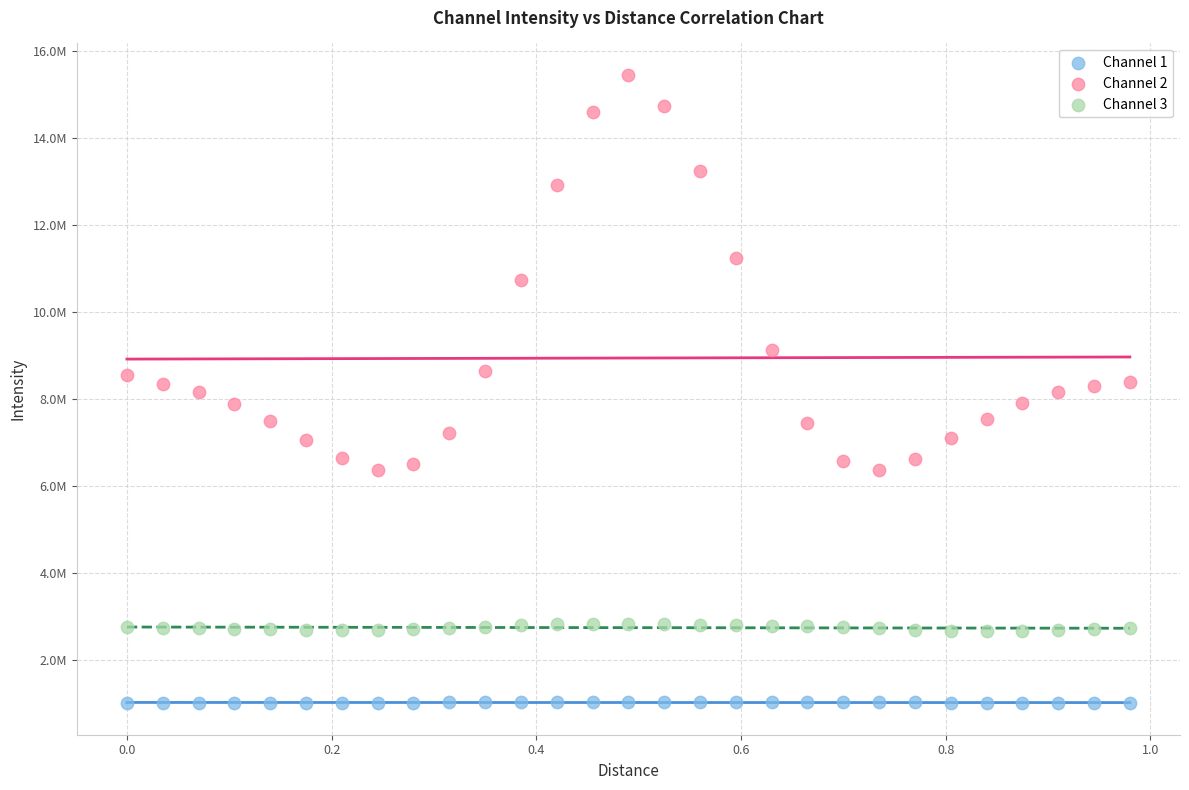

Which series has the largest Y range (max minus min)?

Channel 2